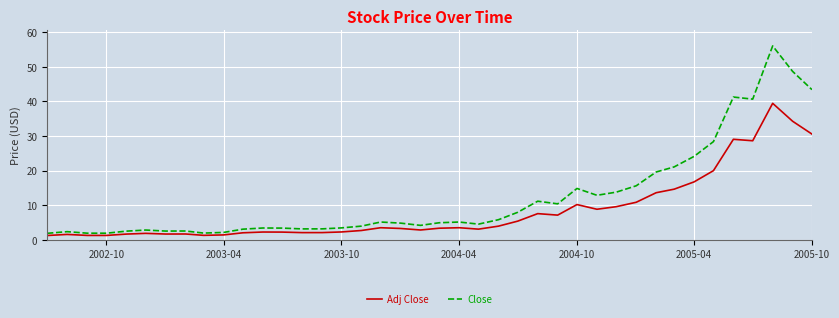

List the series in order of their peak value, highest first.

Close, Adj Close